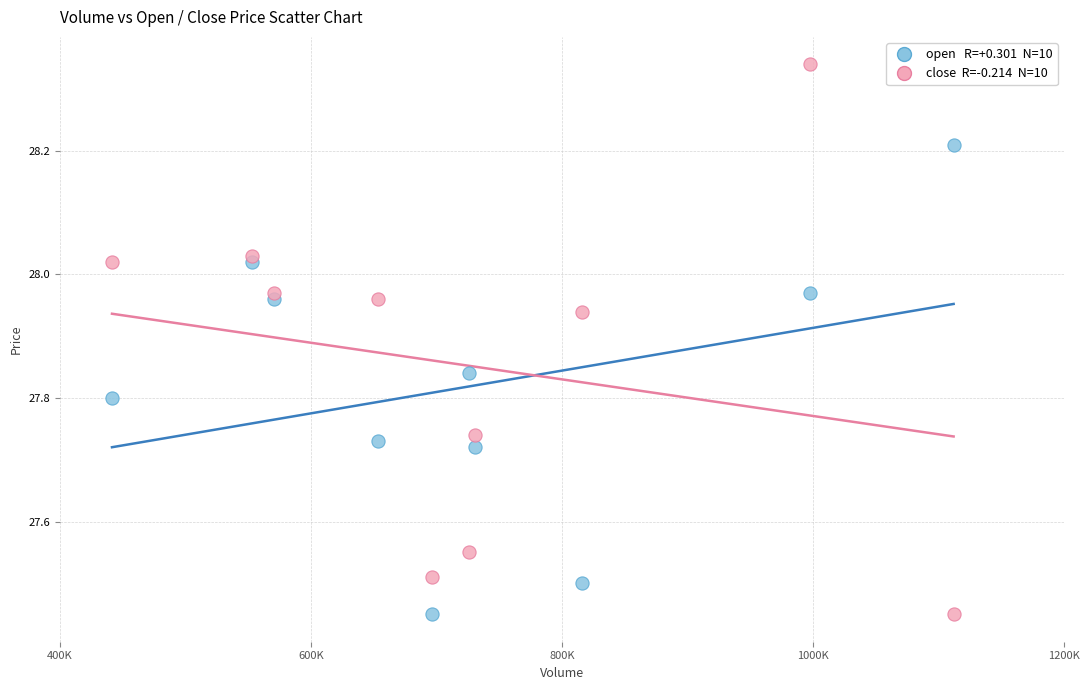

Across all data points, what is the range of Y values (max minus min)?

0.9